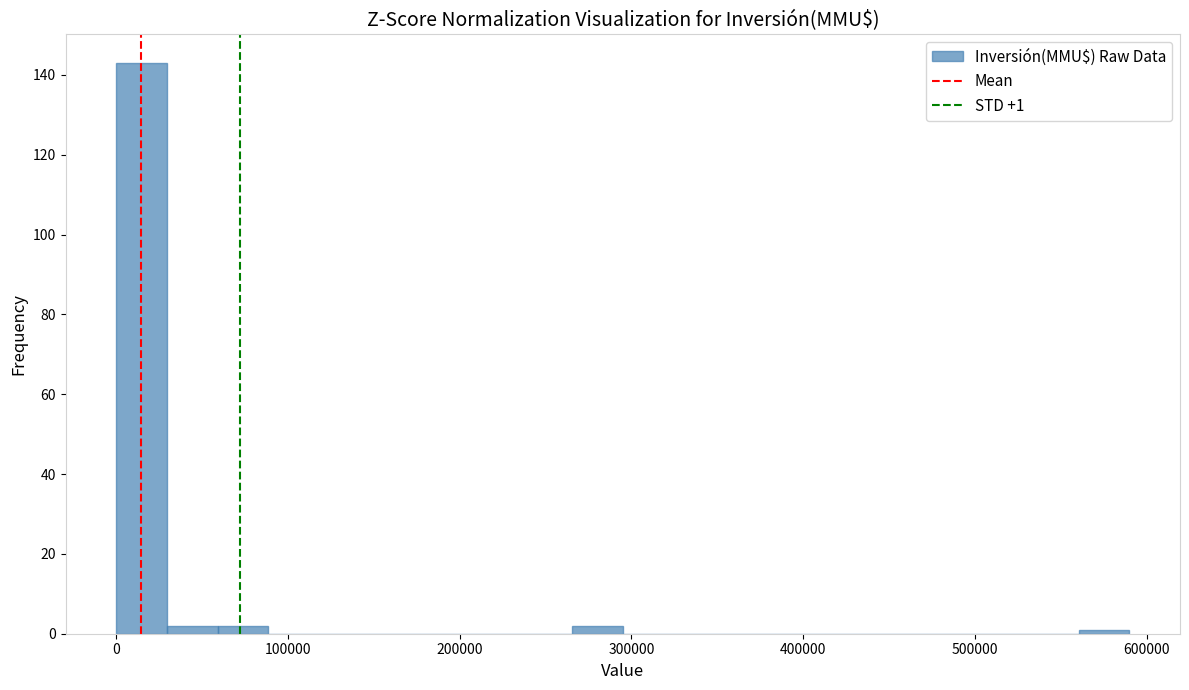

Read against the x-axis, roughly where is the centre of the tallest bar?

10000